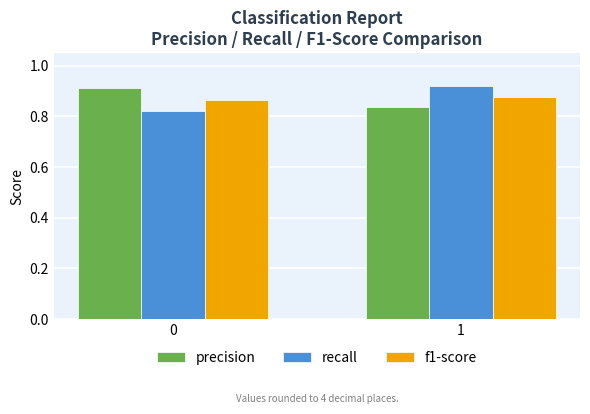

What is the sum of the recall values at 0 and 1?

1.7